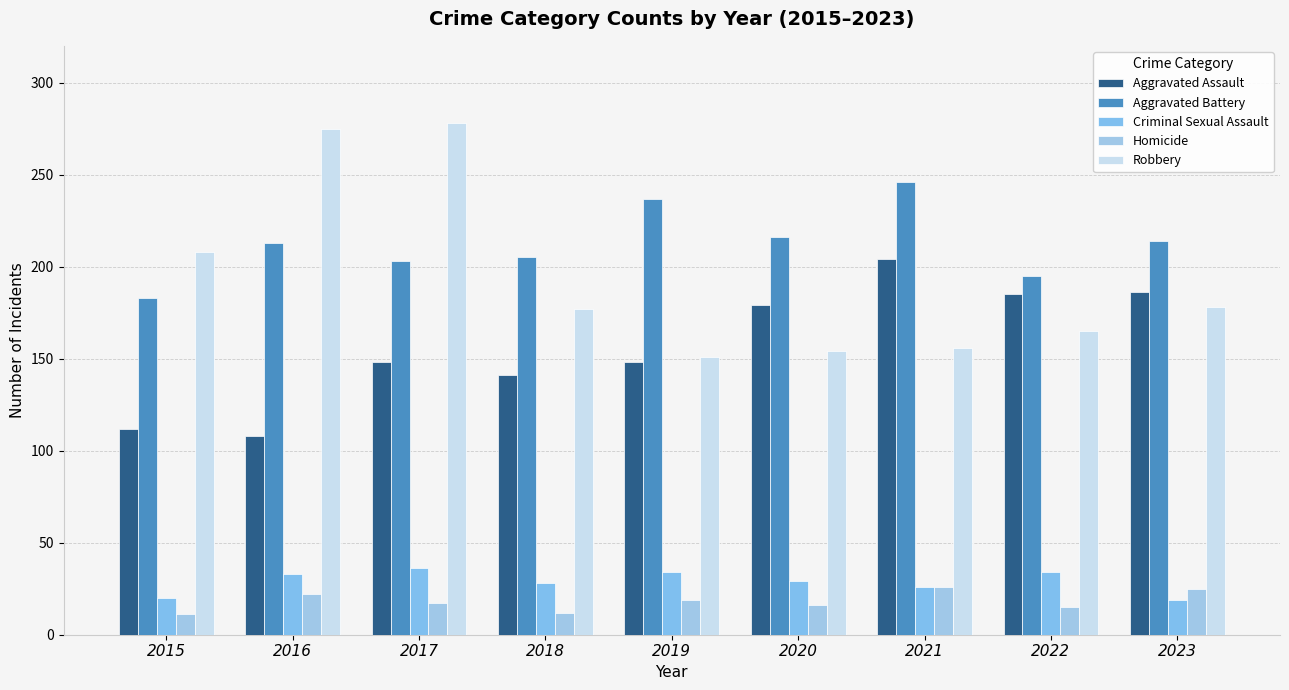

Which series has the largest range (max minus min)?

Robbery